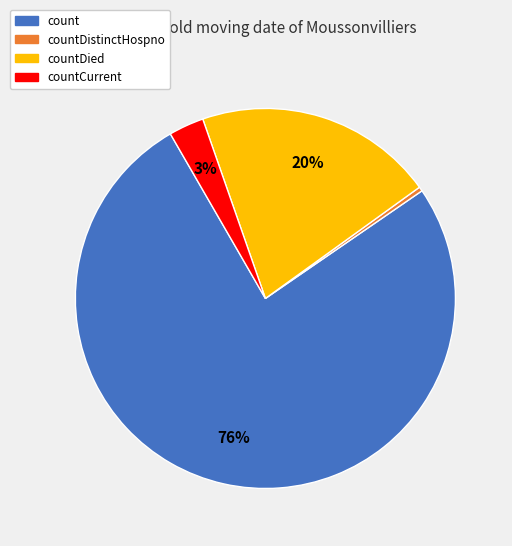

Which slice is the smallest?

countDistinctHospno